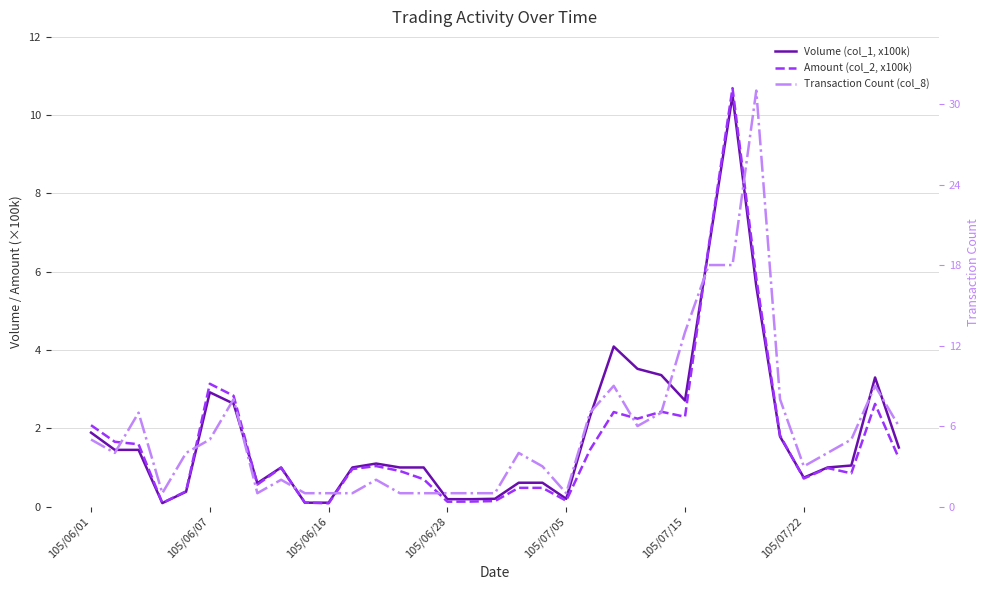

Rank the series at 105/06/28 from lowest to highest value.

Amount (col_2, x100k), Volume (col_1, x100k), Transaction Count (col_8)